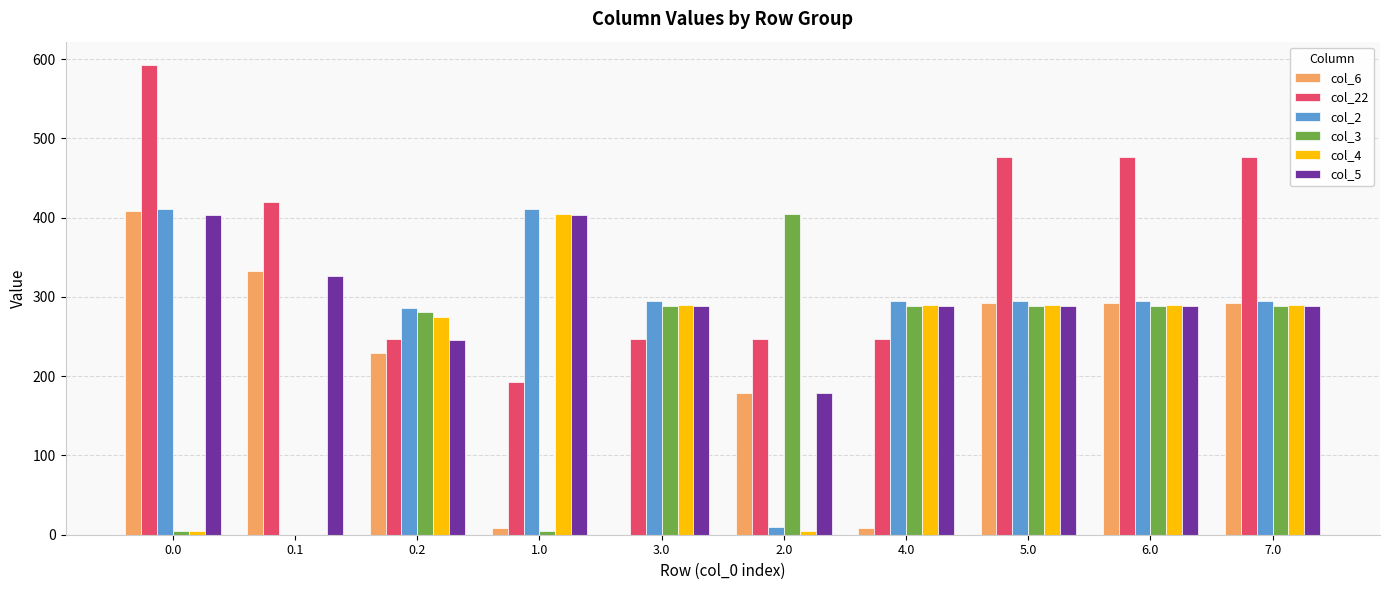

What is the average value of the col_3 series?

213.7